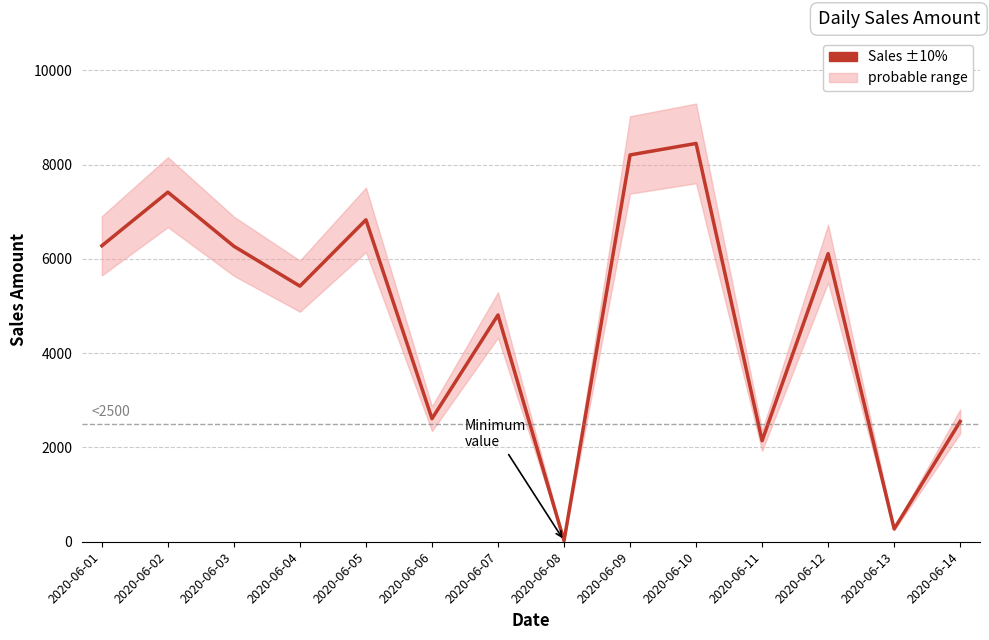

Which label corresponds to the smallest value in the chart?

2020-06-08